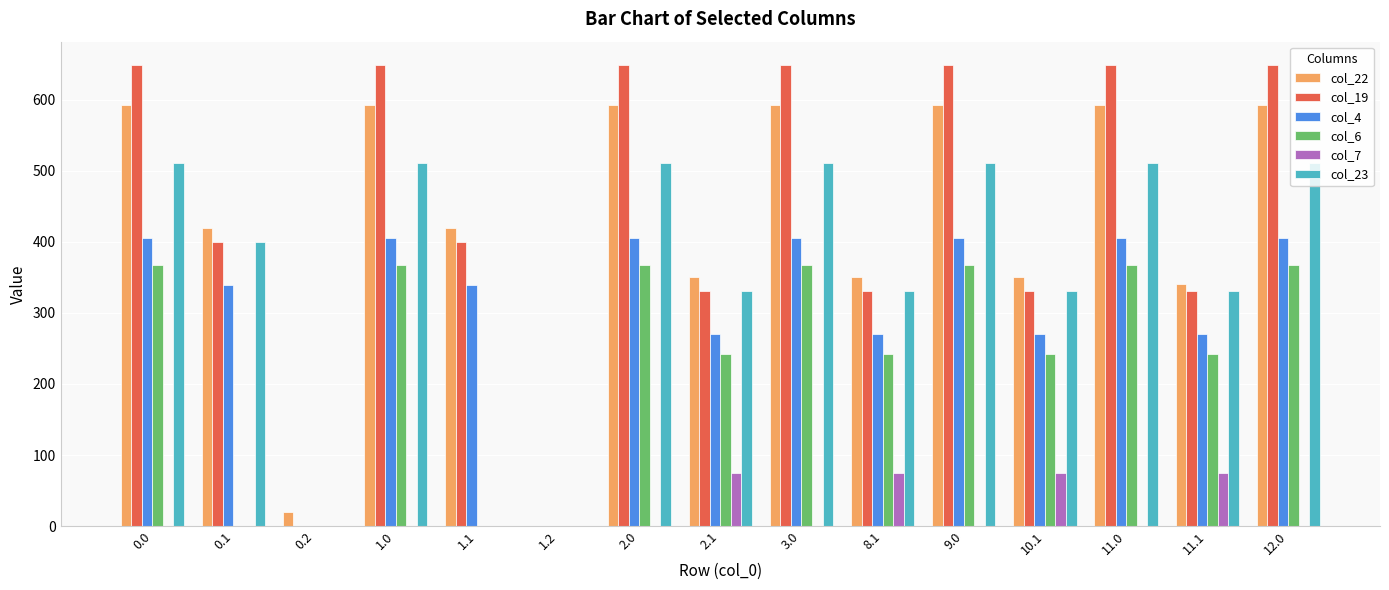

What is the maximum value for col_23?

511.3